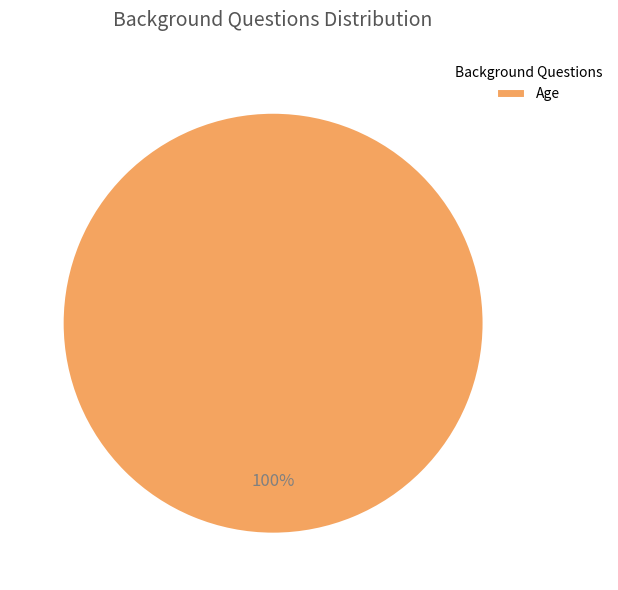

To the nearest percent, what portion does Age represent?

100%